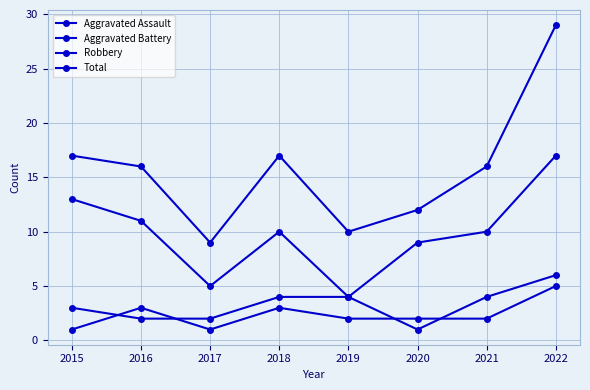

At which label does Aggravated Assault first exceed 2?

2016